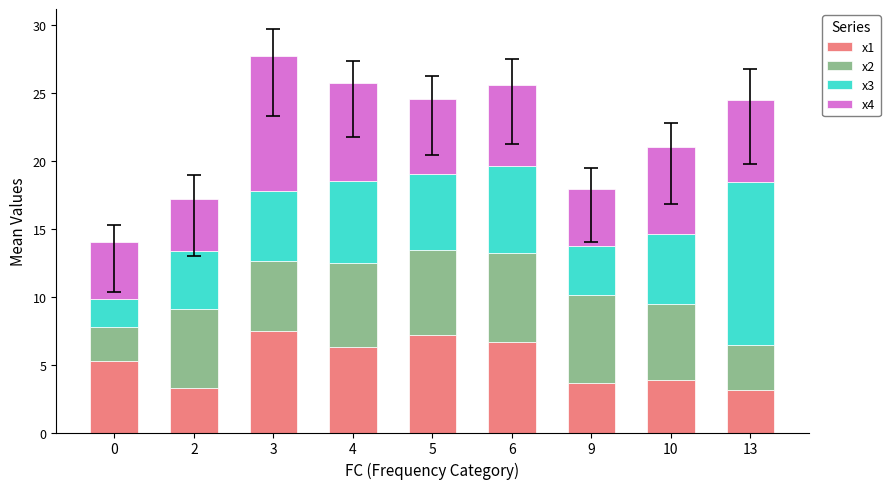

At which category is the sum across all series the highest?

3